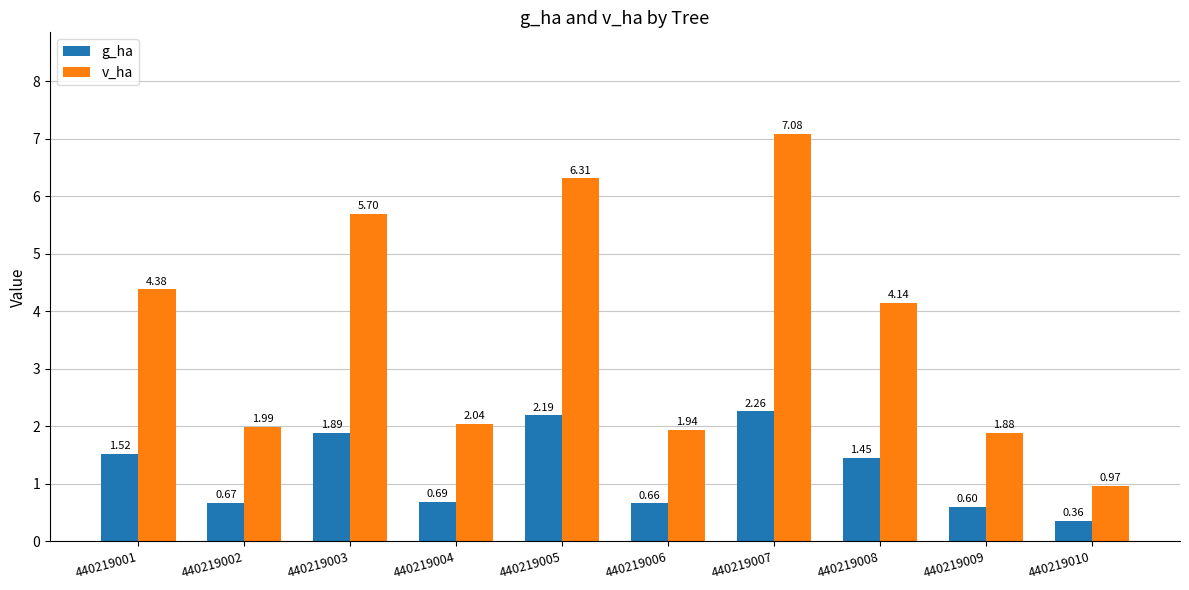

How many bars are there in each group?

2